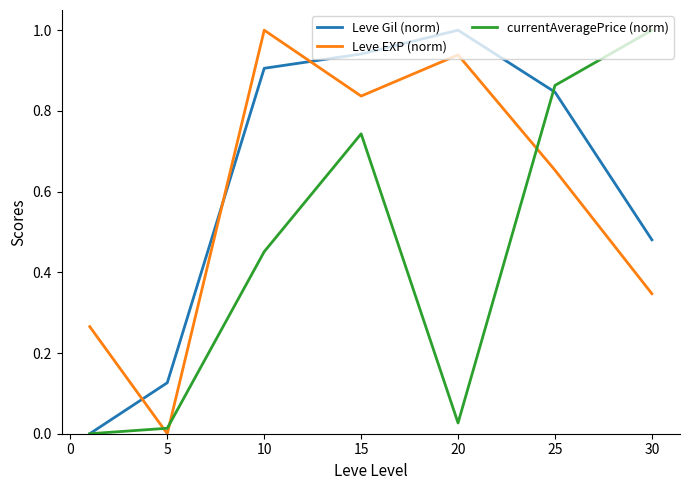

How many lines are shown in the chart?

3